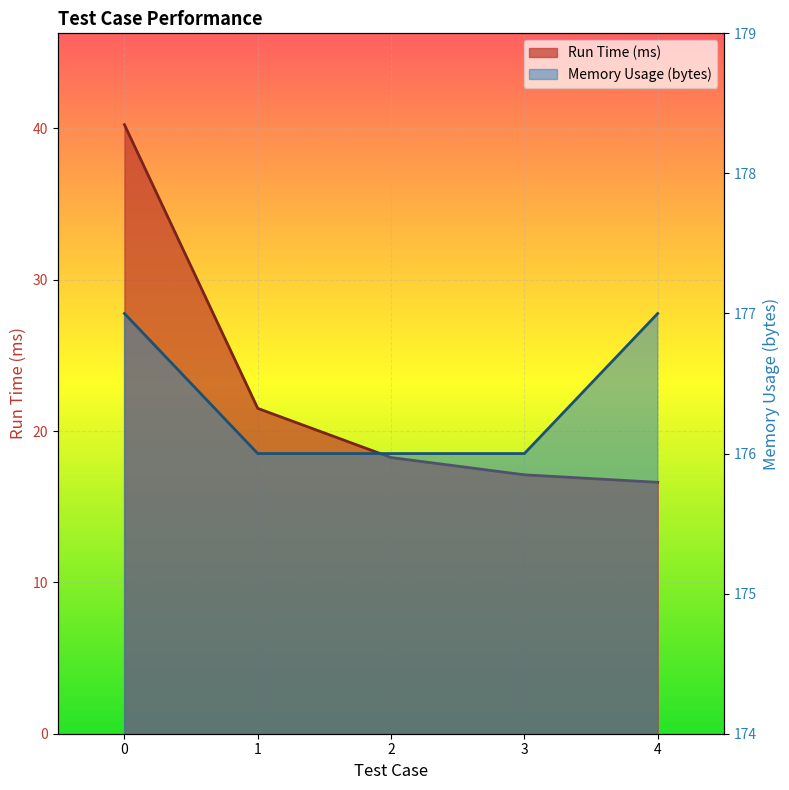

Between 1 and 3, which is larger?

1